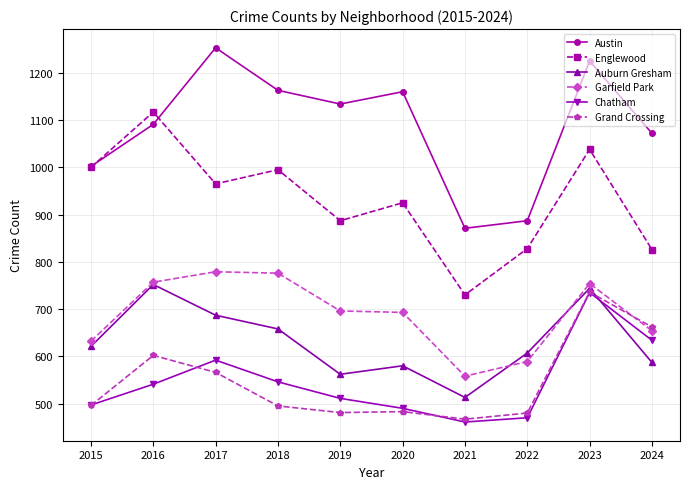

True or false: Auburn Gresham has more than 1 points higher than both neighbors.

True